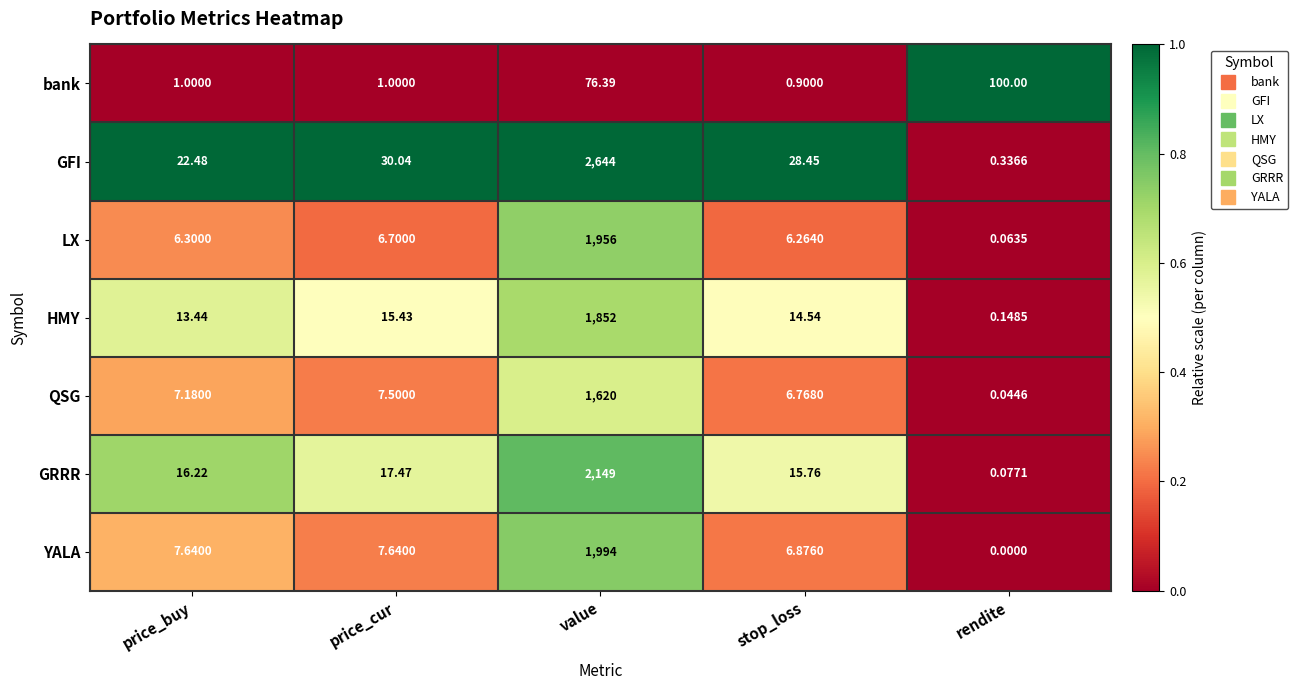

How many distinct data groups are displayed?

7